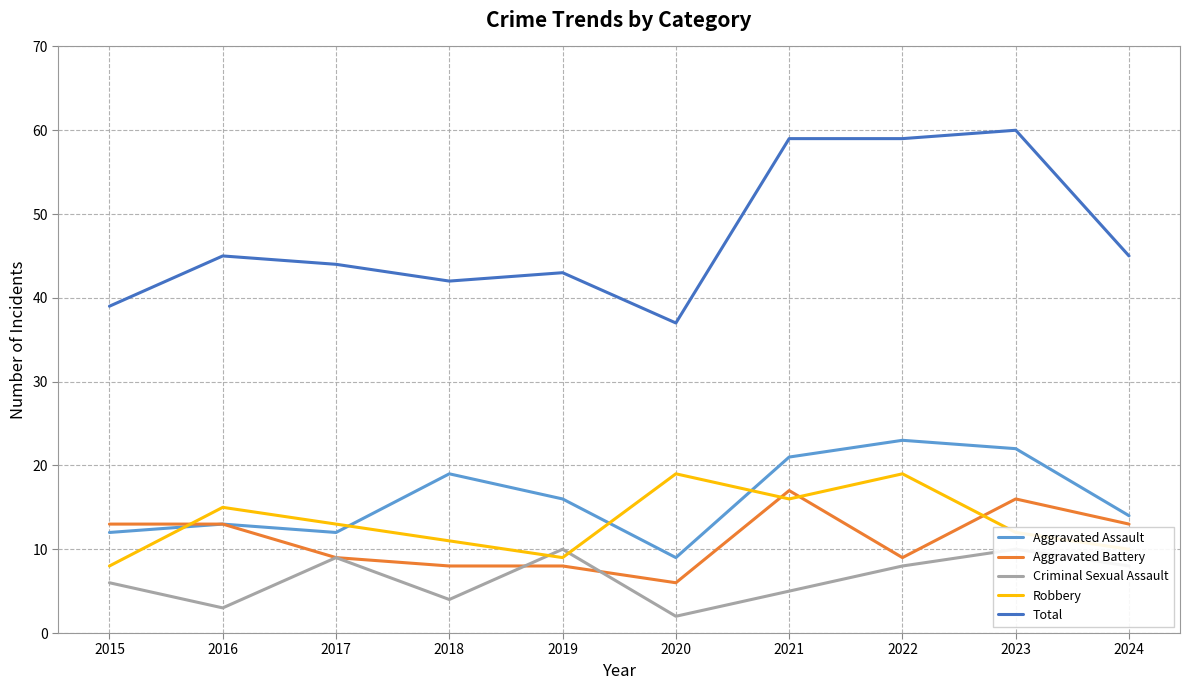

Where do Aggravated Battery and Robbery first cross each other?

2015 and 2016